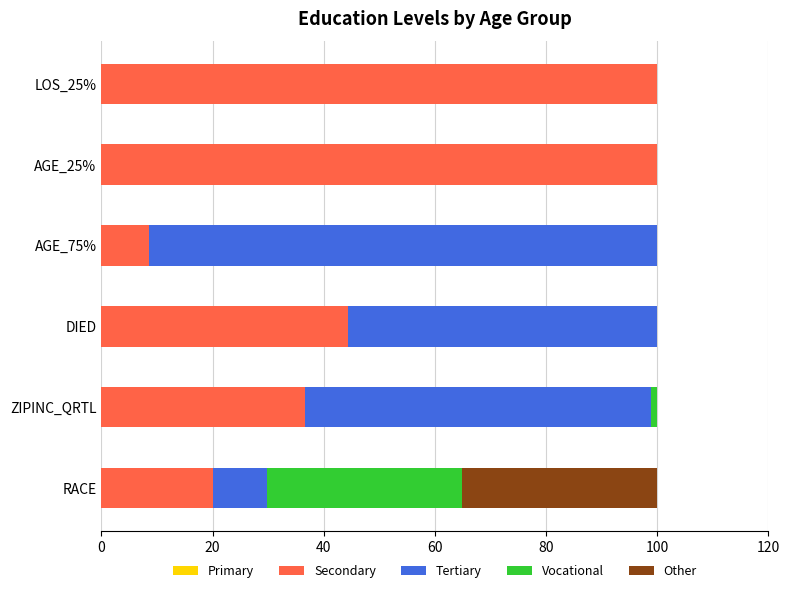

The value of Secondary at ZIPINC_QRTL is 36.7. True or false?

True